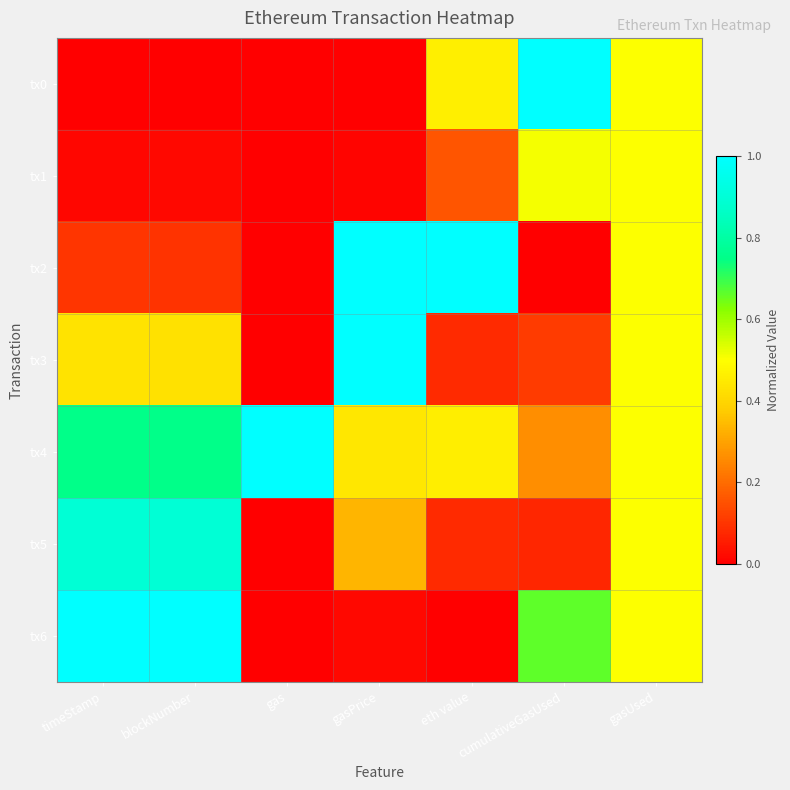

Count the number of categories in the chart.

7